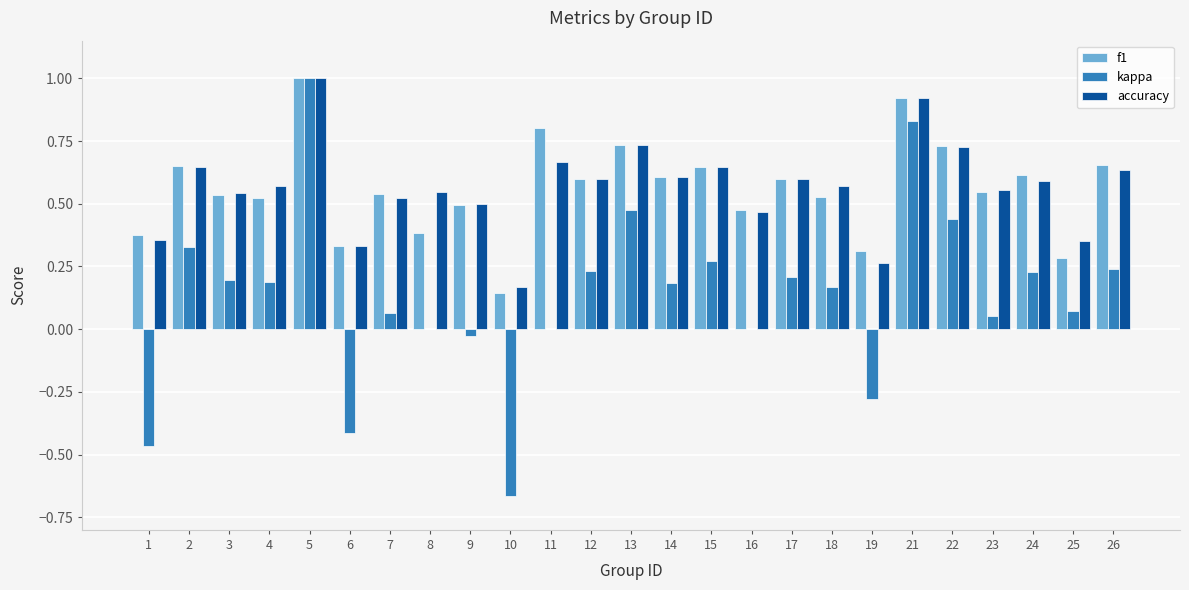

What are all the series names shown in the legend?

f1, kappa, accuracy